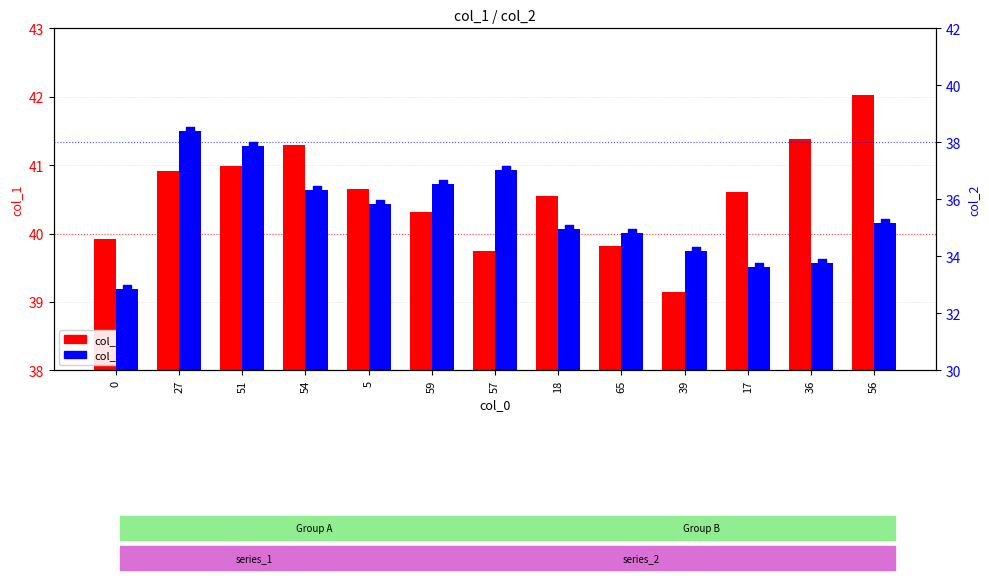

Which series has the largest Y range (max minus min)?

col_2